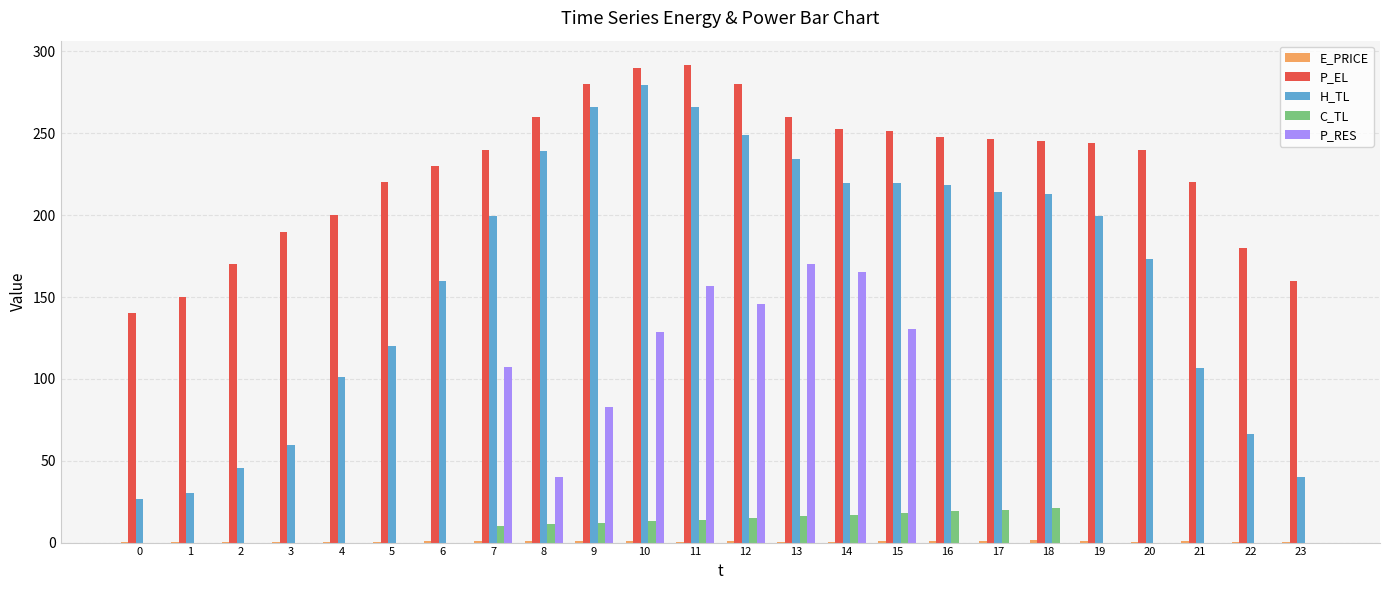

Which series changed the most between 0 and 21?

P_EL